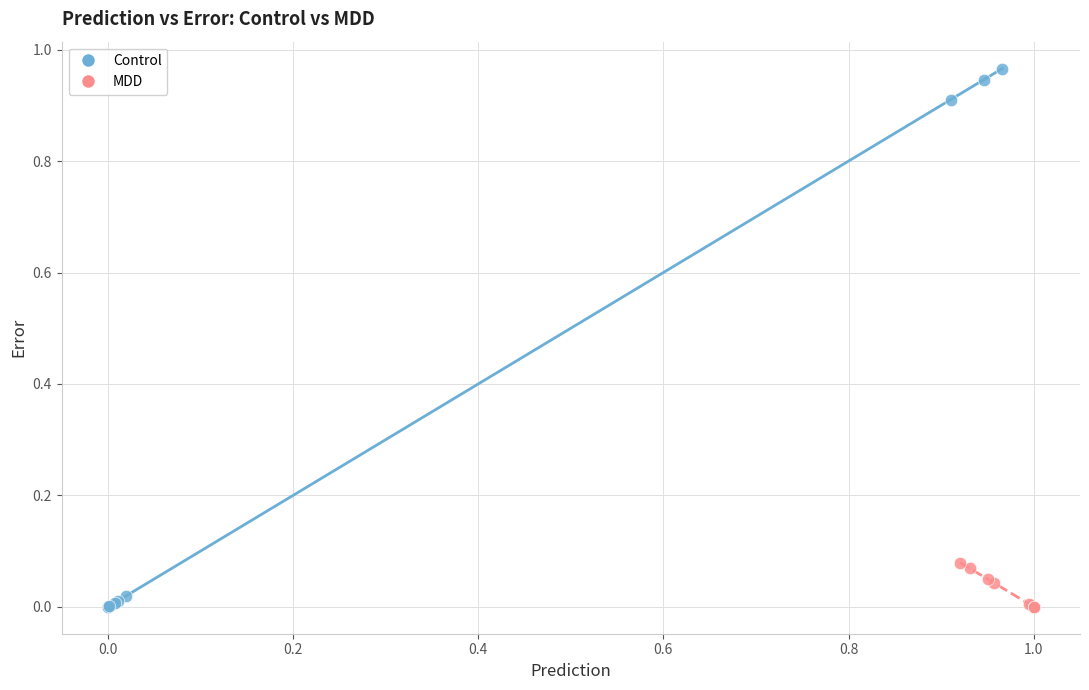

Which series contains the highest Y value?

Control